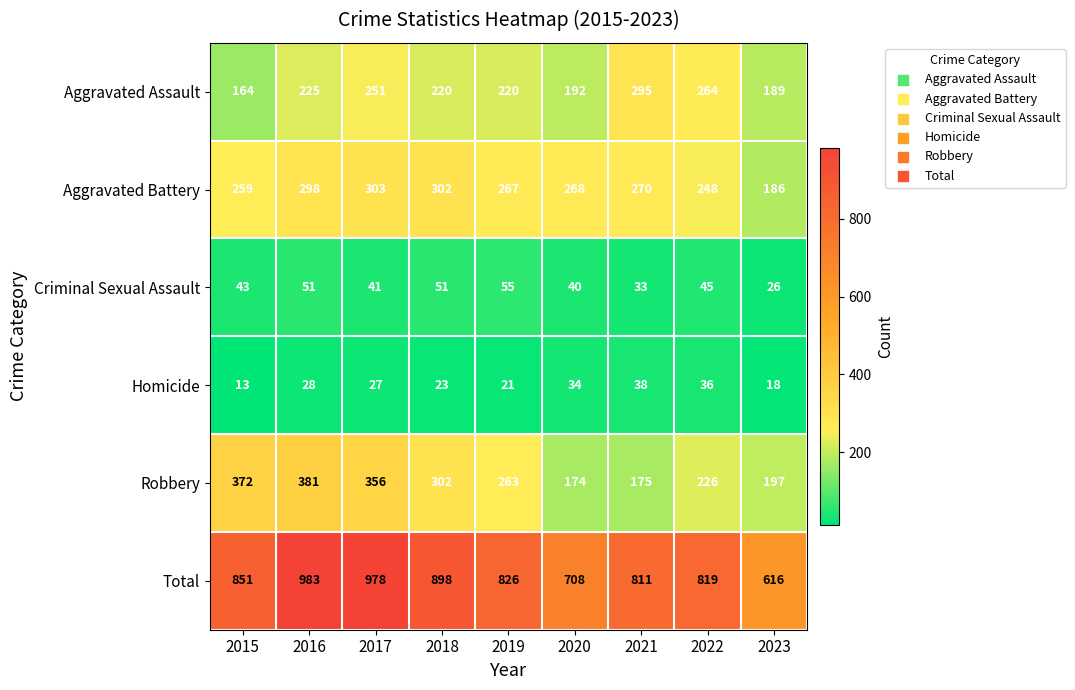

What value does the Total series have at 2023, to the nearest 5?

615